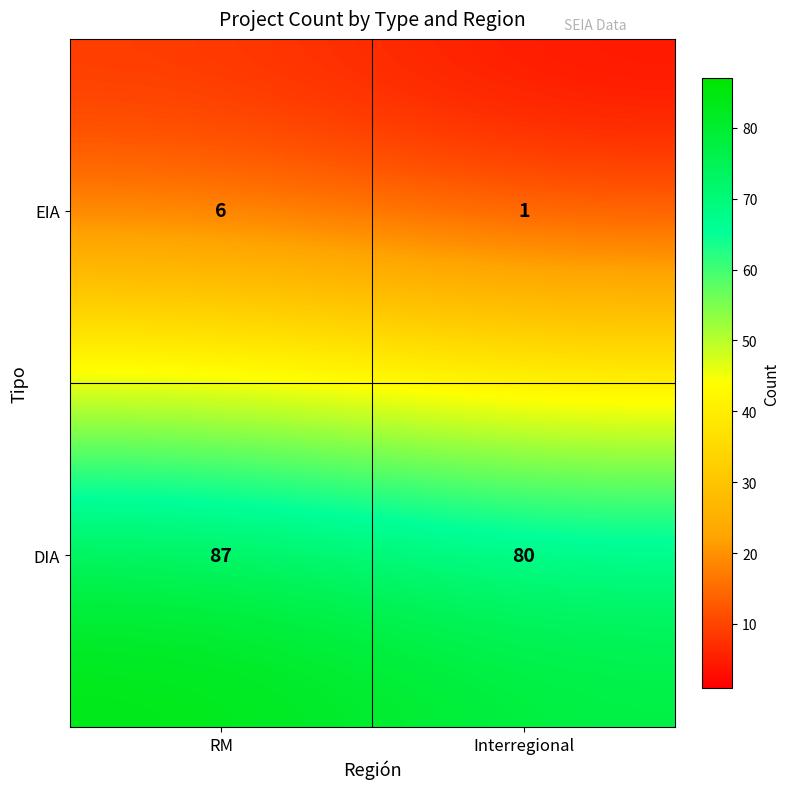

Rank the series by their average value, from lowest to highest.

EIA, DIA